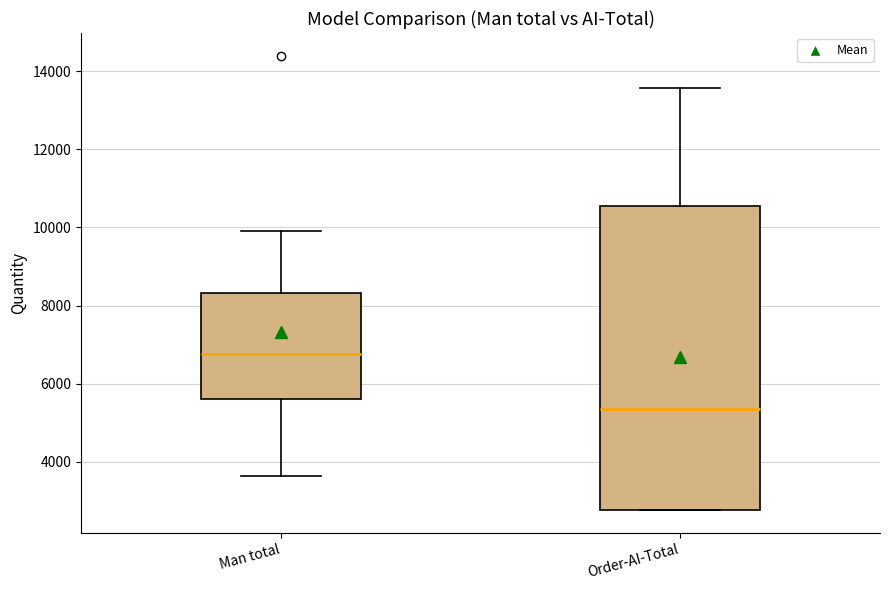

Which box's median line is the lowest?

Order-AI-Total